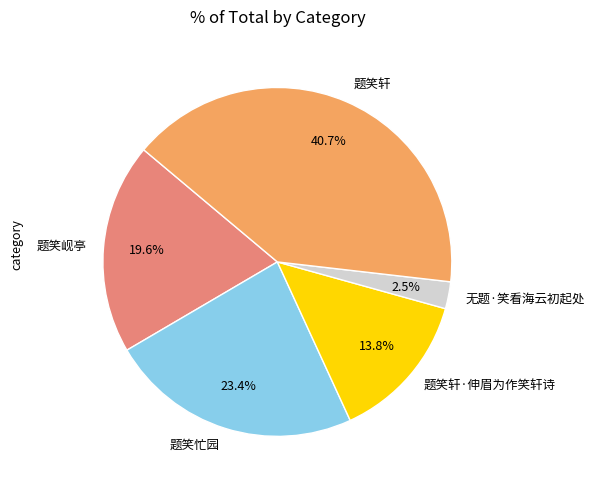

How many segments does this pie chart have?

5